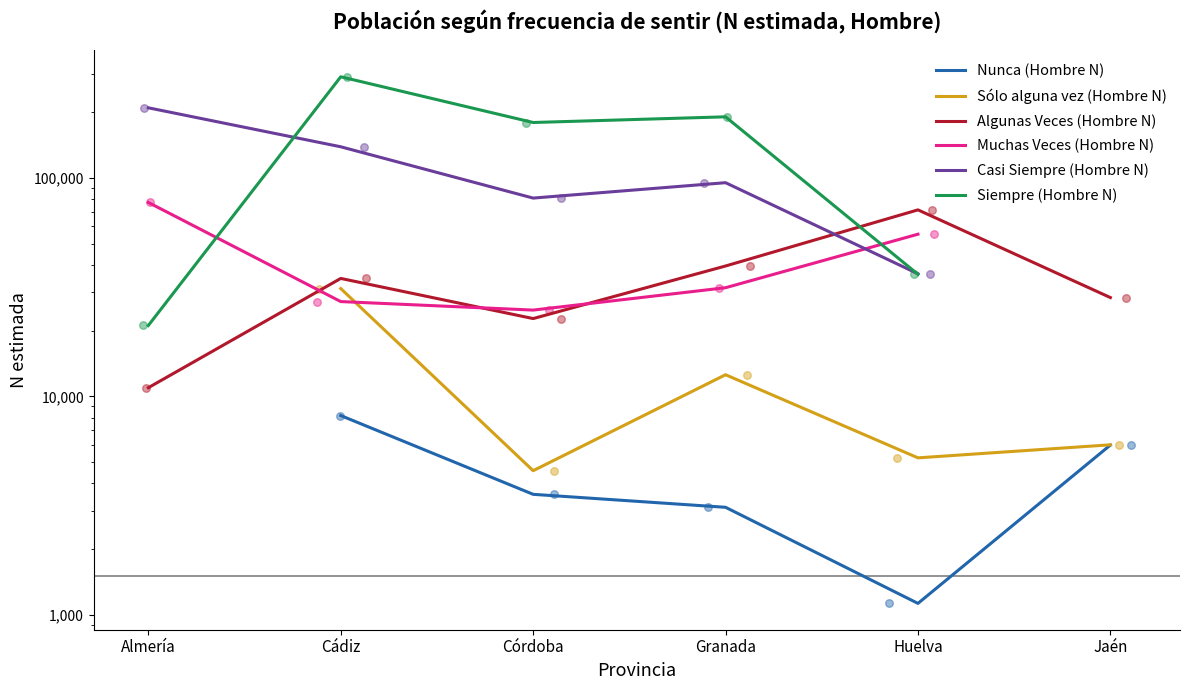

What are all the series names shown in the legend?

Nunca (Hombre N), Sólo alguna vez (Hombre N), Algunas Veces (Hombre N), Muchas Veces (Hombre N), Casi Siempre (Hombre N), Siempre (Hombre N)